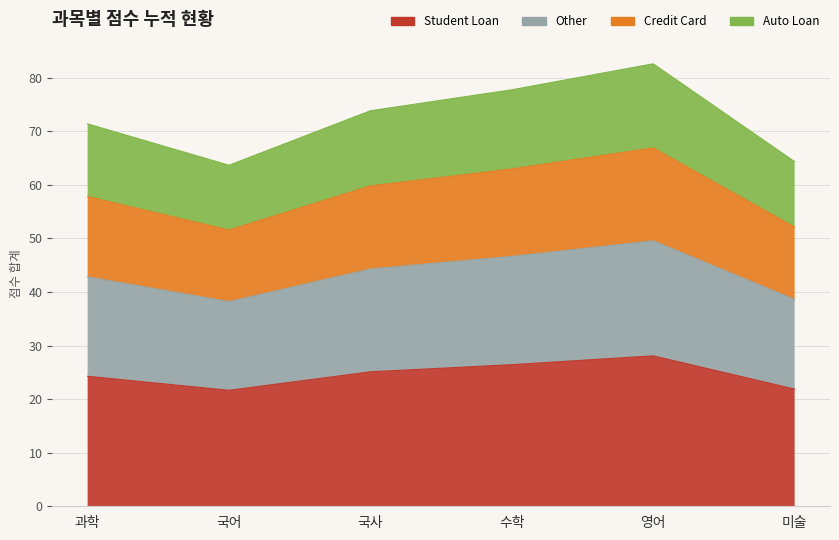

True or false: Student Loan and Credit Card cross at least once.

False